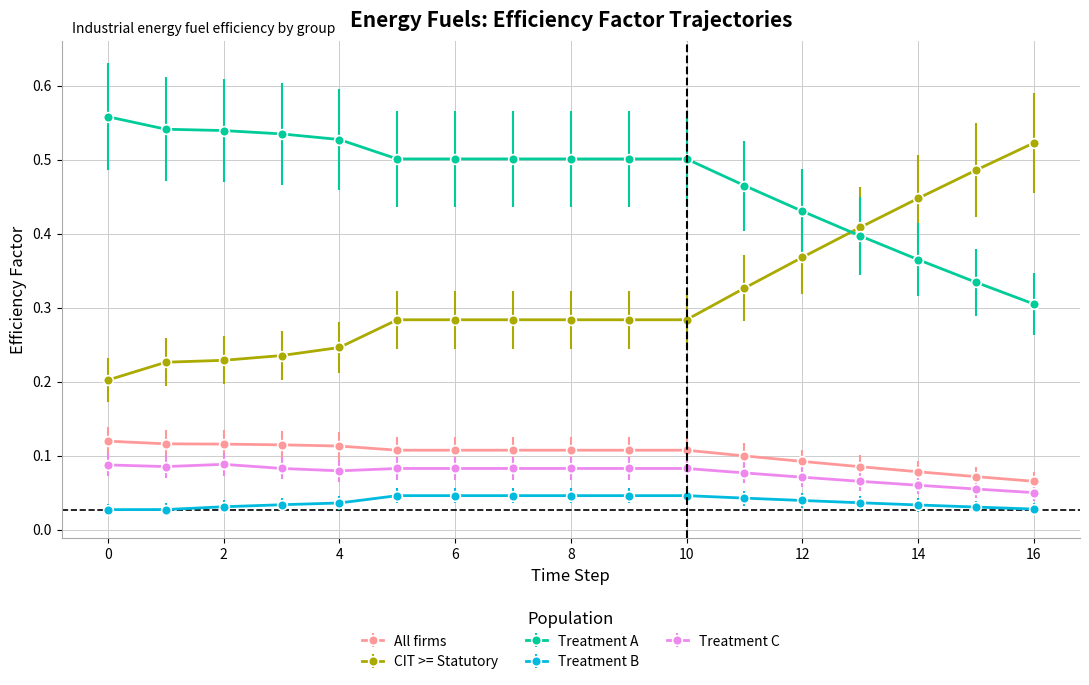

List the series in order of their peak value, highest first.

Treatment A, CIT >= Statutory, All firms, Treatment C, Treatment B